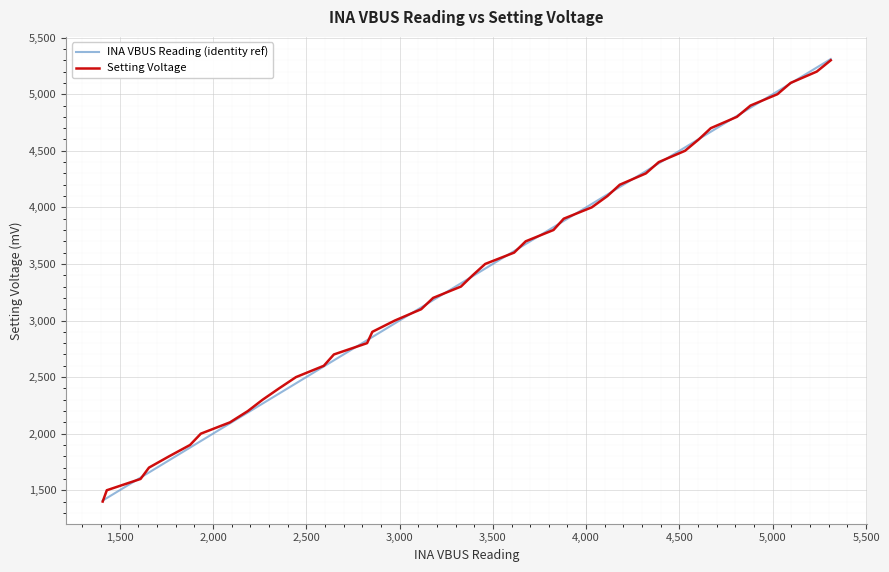

Which series has the widest spread of values?

INA VBUS Reading (identity ref)